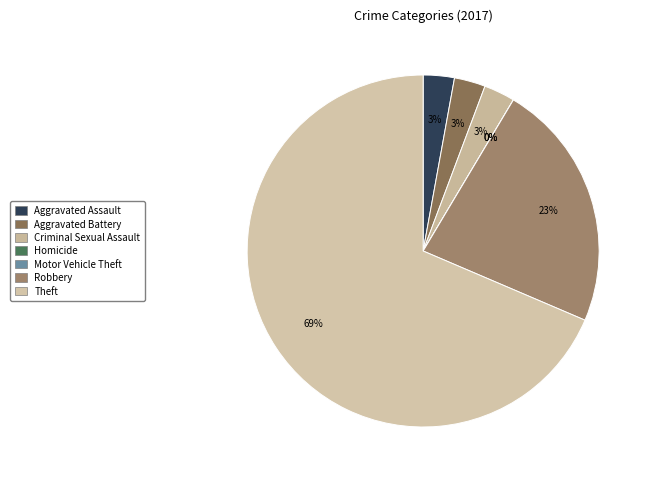

Which category has the biggest portion of the pie?

Theft